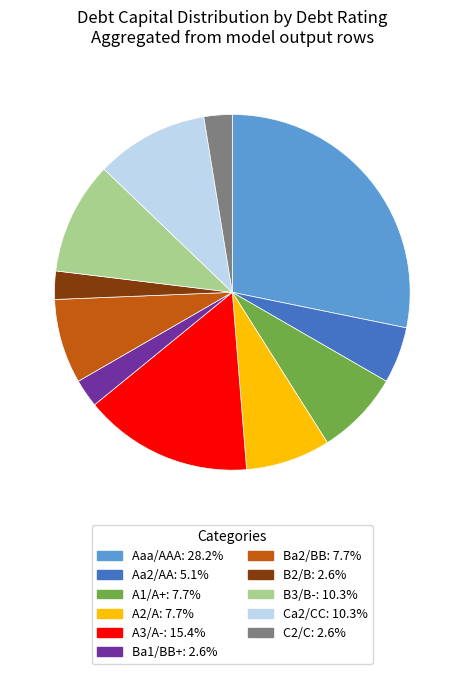

Is the sum of Ba2/BB and Aaa/AAA greater than half?

No